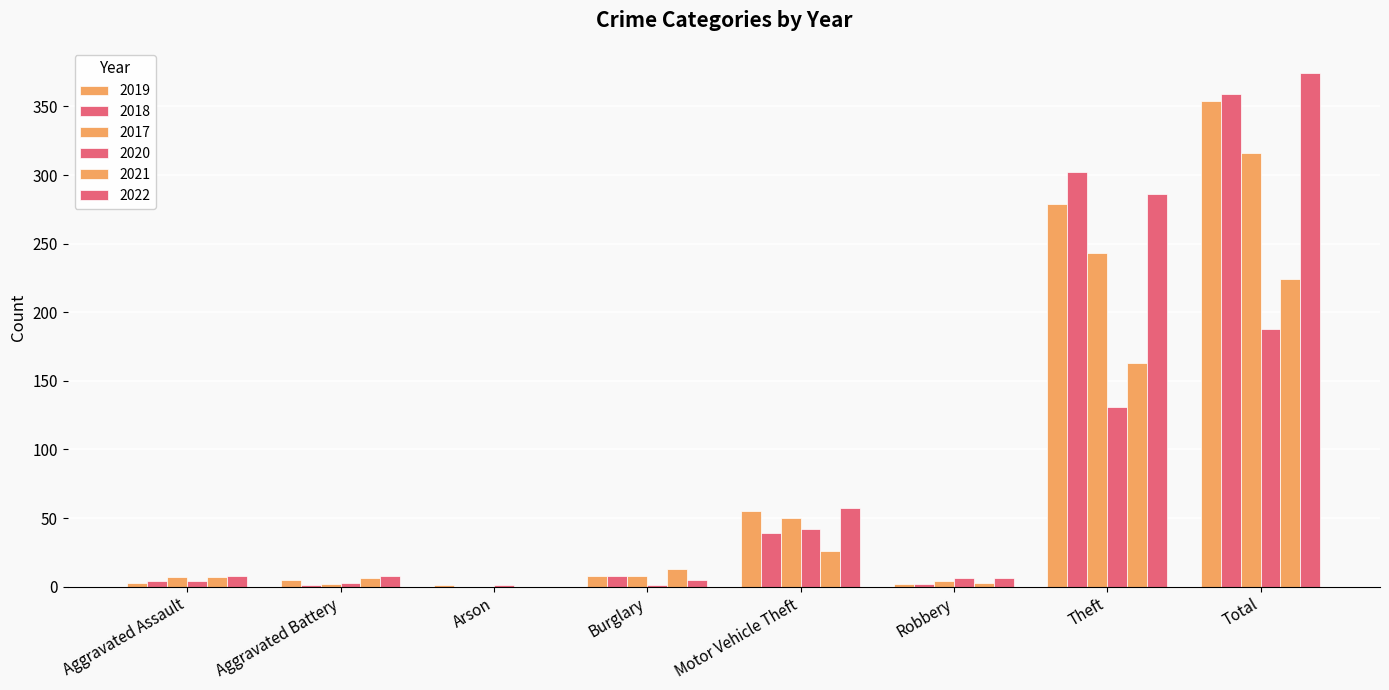

What is the sum of all 2019 values?

707